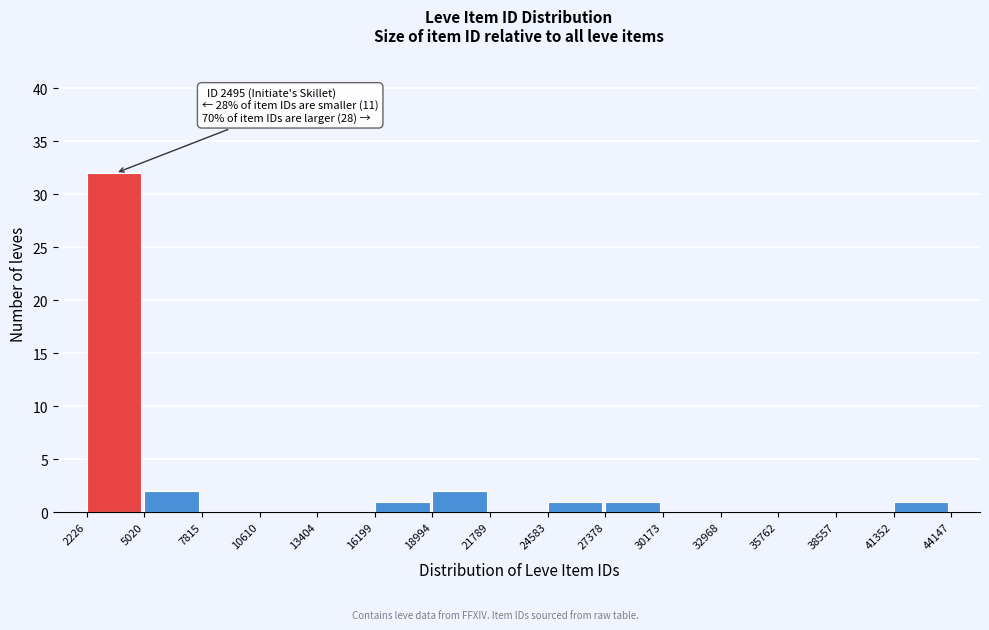

Over which range of the x-axis is the bar tallest?

2226 to 5020